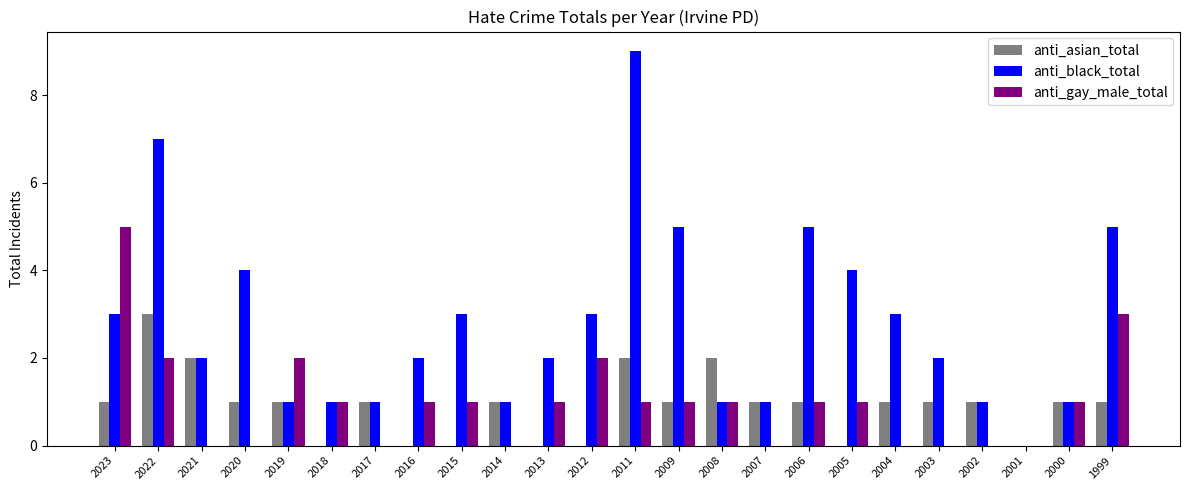

Between 2023 and 2001, which series saw the biggest shift?

anti_gay_male_total